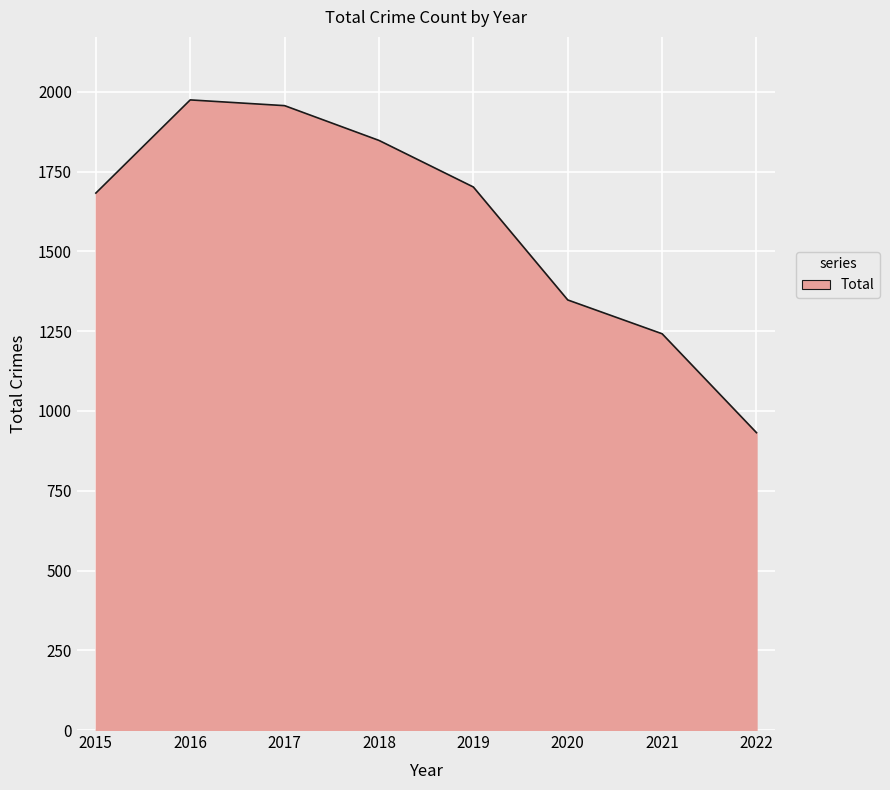

Is it true that the value at 2021 is 1242?

True